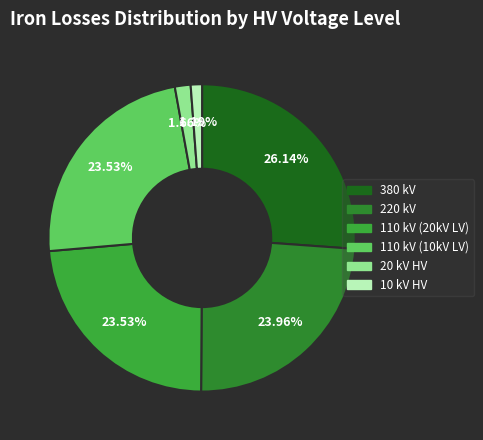

How many segments does this pie chart have?

6